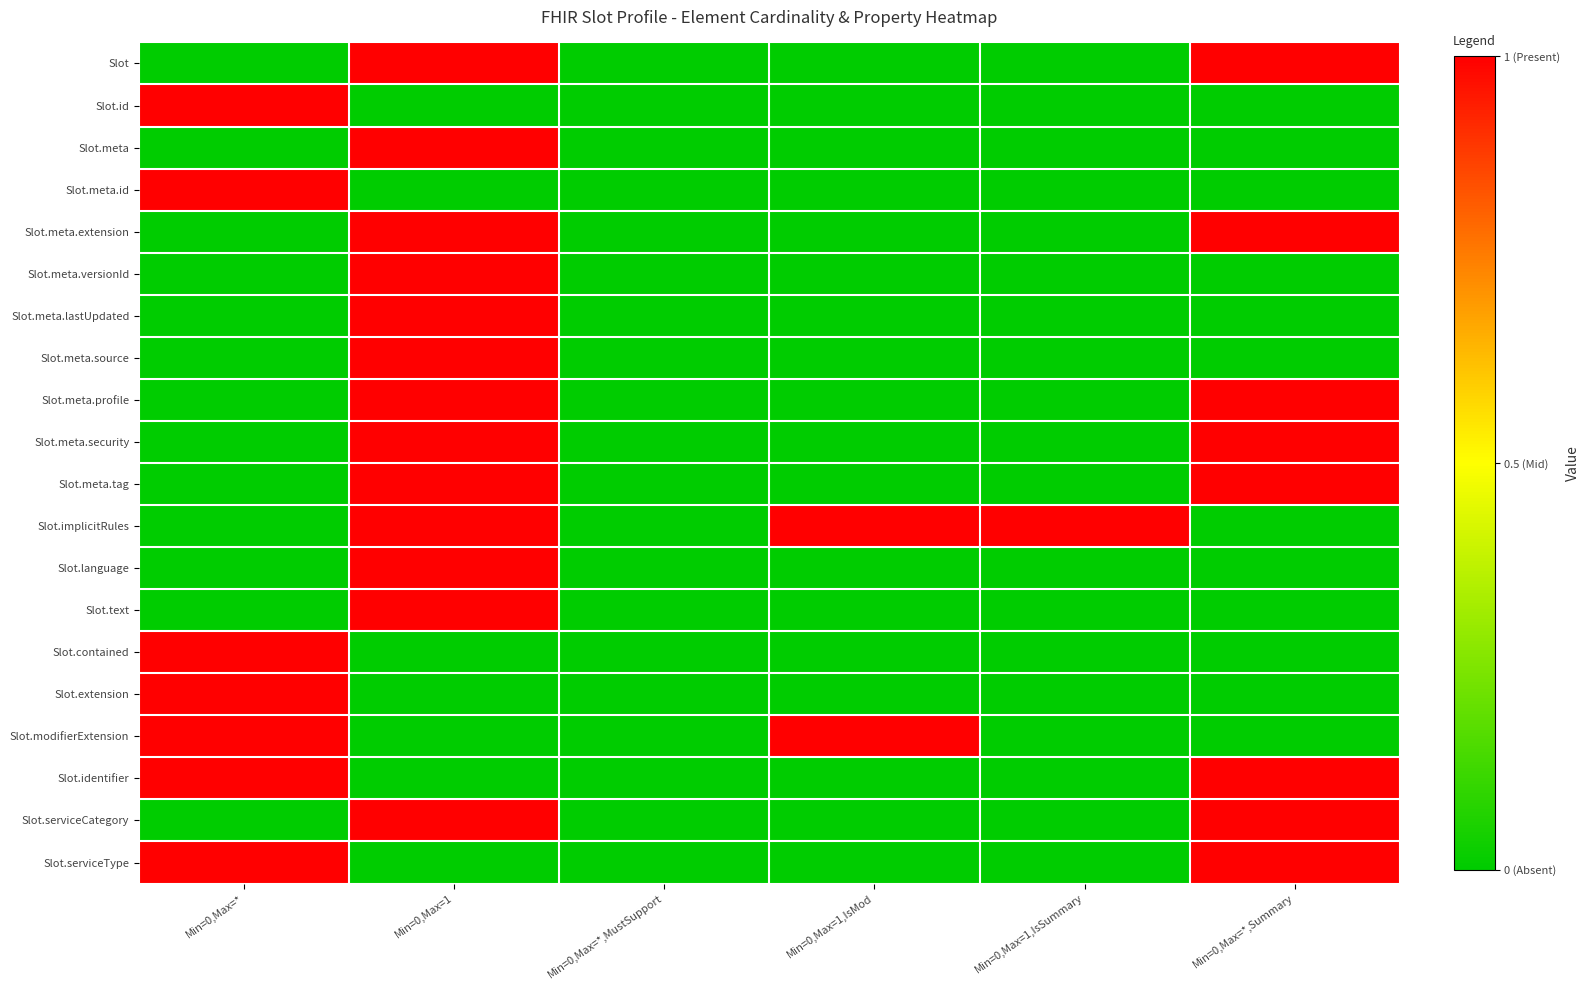

Reading left to right, list all the values displayed in this chart.

Slot: Min=0,Max=*=0	Min=0,Max=1=1	Min=0,Max=*,MustSupport=0	Min=0,Max=1,IsMod=0	Min=0,Max=1,IsSummary=0	Min=0,Max=*,Summary=1
Slot.id: Min=0,Max=*=1	Min=0,Max=1=0	Min=0,Max=*,MustSupport=0	Min=0,Max=1,IsMod=0	Min=0,Max=1,IsSummary=0	Min=0,Max=*,Summary=0
Slot.meta: Min=0,Max=*=0	Min=0,Max=1=1	Min=0,Max=*,MustSupport=0	Min=0,Max=1,IsMod=0	Min=0,Max=1,IsSummary=0	Min=0,Max=*,Summary=0
Slot.meta.id: Min=0,Max=*=1	Min=0,Max=1=0	Min=0,Max=*,MustSupport=0	Min=0,Max=1,IsMod=0	Min=0,Max=1,IsSummary=0	Min=0,Max=*,Summary=0
Slot.meta.extension: Min=0,Max=*=0	Min=0,Max=1=1	Min=0,Max=*,MustSupport=0	Min=0,Max=1,IsMod=0	Min=0,Max=1,IsSummary=0	Min=0,Max=*,Summary=1
Slot.meta.versionId: Min=0,Max=*=0	Min=0,Max=1=1	Min=0,Max=*,MustSupport=0	Min=0,Max=1,IsMod=0	Min=0,Max=1,IsSummary=0	Min=0,Max=*,Summary=0
Slot.meta.lastUpdated: Min=0,Max=*=0	Min=0,Max=1=1	Min=0,Max=*,MustSupport=0	Min=0,Max=1,IsMod=0	Min=0,Max=1,IsSummary=0	Min=0,Max=*,Summary=0
Slot.meta.source: Min=0,Max=*=0	Min=0,Max=1=1	Min=0,Max=*,MustSupport=0	Min=0,Max=1,IsMod=0	Min=0,Max=1,IsSummary=0	Min=0,Max=*,Summary=0
Slot.meta.profile: Min=0,Max=*=0	Min=0,Max=1=1	Min=0,Max=*,MustSupport=0	Min=0,Max=1,IsMod=0	Min=0,Max=1,IsSummary=0	Min=0,Max=*,Summary=1
Slot.meta.security: Min=0,Max=*=0	Min=0,Max=1=1	Min=0,Max=*,MustSupport=0	Min=0,Max=1,IsMod=0	Min=0,Max=1,IsSummary=0	Min=0,Max=*,Summary=1
Slot.meta.tag: Min=0,Max=*=0	Min=0,Max=1=1	Min=0,Max=*,MustSupport=0	Min=0,Max=1,IsMod=0	Min=0,Max=1,IsSummary=0	Min=0,Max=*,Summary=1
Slot.implicitRules: Min=0,Max=*=0	Min=0,Max=1=1	Min=0,Max=*,MustSupport=0	Min=0,Max=1,IsMod=1	Min=0,Max=1,IsSummary=1	Min=0,Max=*,Summary=0
Slot.language: Min=0,Max=*=0	Min=0,Max=1=1	Min=0,Max=*,MustSupport=0	Min=0,Max=1,IsMod=0	Min=0,Max=1,IsSummary=0	Min=0,Max=*,Summary=0
Slot.text: Min=0,Max=*=0	Min=0,Max=1=1	Min=0,Max=*,MustSupport=0	Min=0,Max=1,IsMod=0	Min=0,Max=1,IsSummary=0	Min=0,Max=*,Summary=0
Slot.contained: Min=0,Max=*=1	Min=0,Max=1=0	Min=0,Max=*,MustSupport=0	Min=0,Max=1,IsMod=0	Min=0,Max=1,IsSummary=0	Min=0,Max=*,Summary=0
Slot.extension: Min=0,Max=*=1	Min=0,Max=1=0	Min=0,Max=*,MustSupport=0	Min=0,Max=1,IsMod=0	Min=0,Max=1,IsSummary=0	Min=0,Max=*,Summary=0
Slot.modifierExtension: Min=0,Max=*=1	Min=0,Max=1=0	Min=0,Max=*,MustSupport=0	Min=0,Max=1,IsMod=1	Min=0,Max=1,IsSummary=0	Min=0,Max=*,Summary=0
Slot.identifier: Min=0,Max=*=1	Min=0,Max=1=0	Min=0,Max=*,MustSupport=0	Min=0,Max=1,IsMod=0	Min=0,Max=1,IsSummary=0	Min=0,Max=*,Summary=1
Slot.serviceCategory: Min=0,Max=*=0	Min=0,Max=1=1	Min=0,Max=*,MustSupport=0	Min=0,Max=1,IsMod=0	Min=0,Max=1,IsSummary=0	Min=0,Max=*,Summary=1
Slot.serviceType: Min=0,Max=*=1	Min=0,Max=1=0	Min=0,Max=*,MustSupport=0	Min=0,Max=1,IsMod=0	Min=0,Max=1,IsSummary=0	Min=0,Max=*,Summary=1